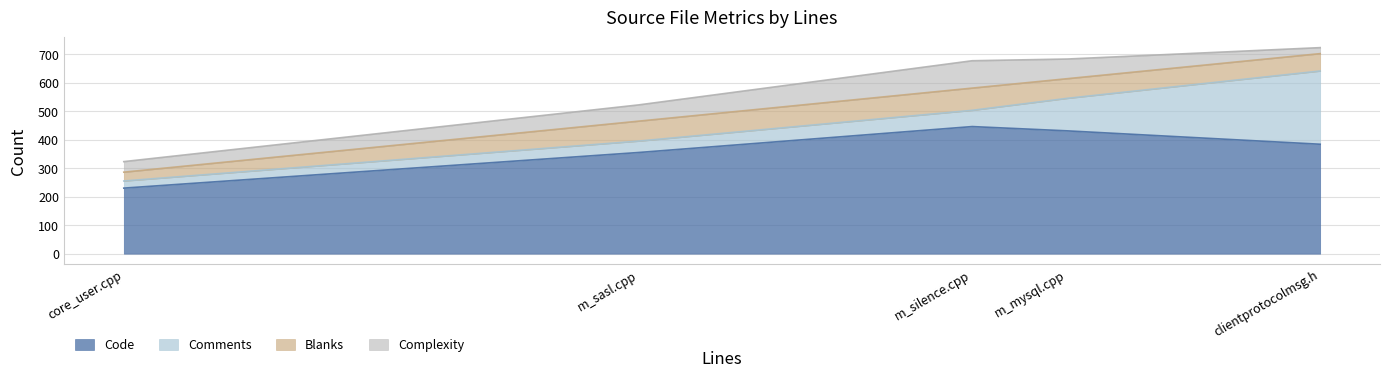

Does the chart have visible grid lines?

Yes